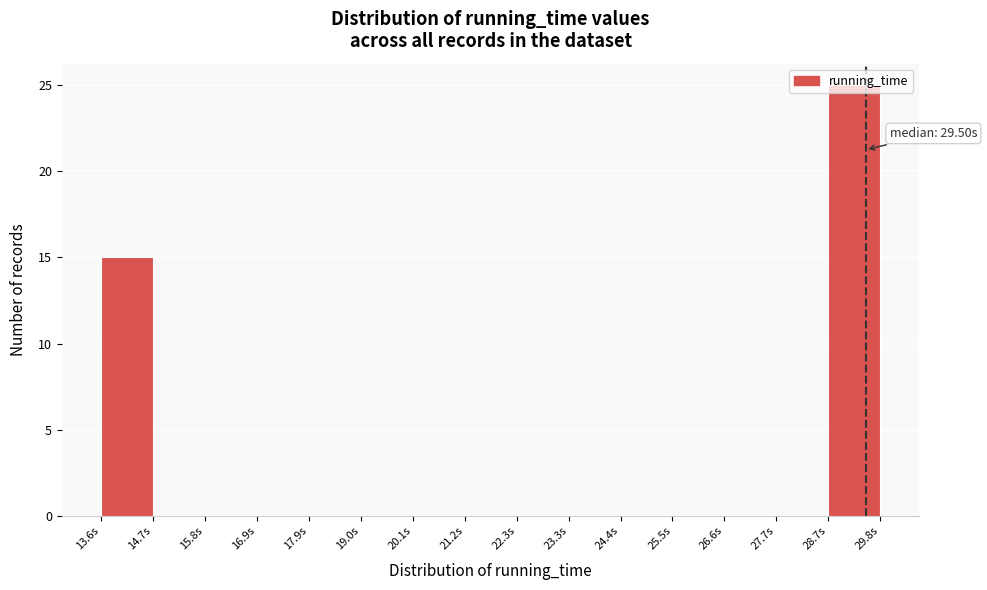

Which range on the x-axis has the tallest bar?

28.8 to 29.8